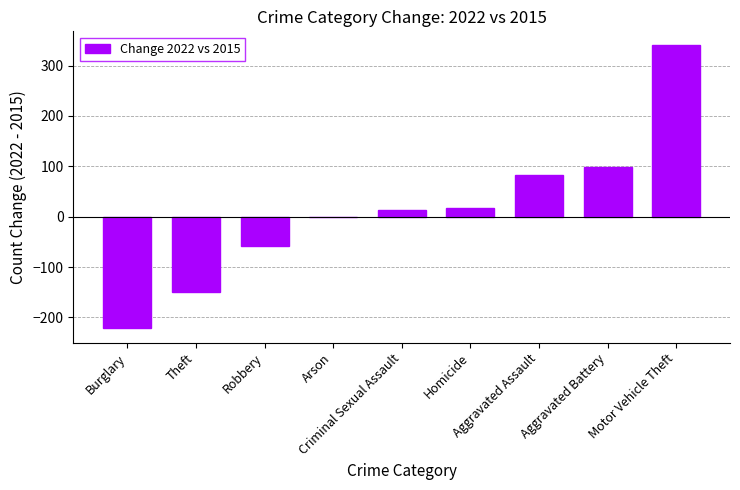

Is it true that the value at Burglary is -222?

True